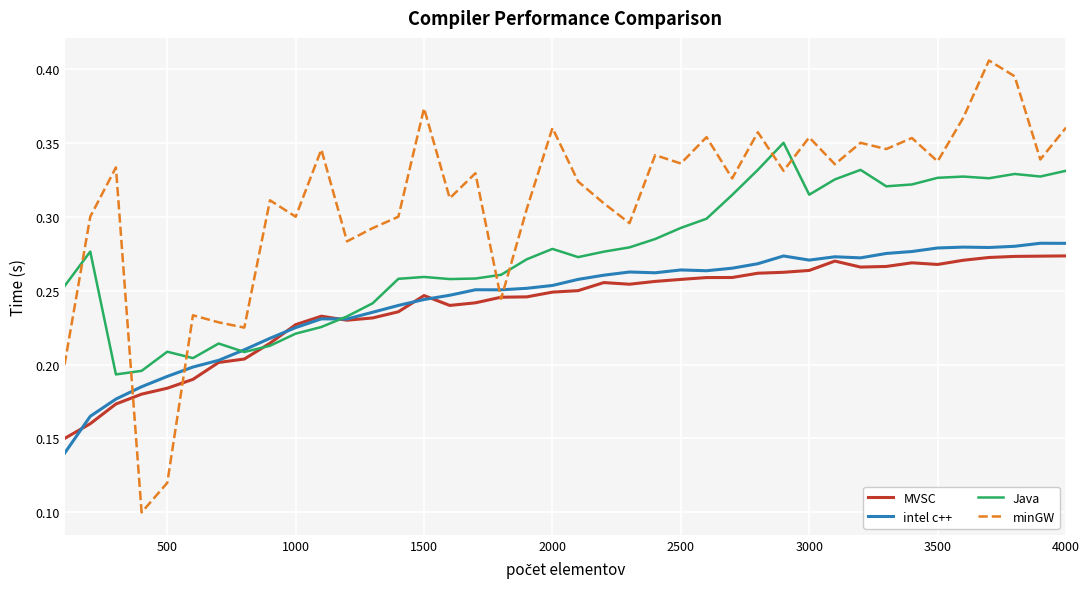

Which series ends up on top after the final intersection of minGW and Java?

minGW